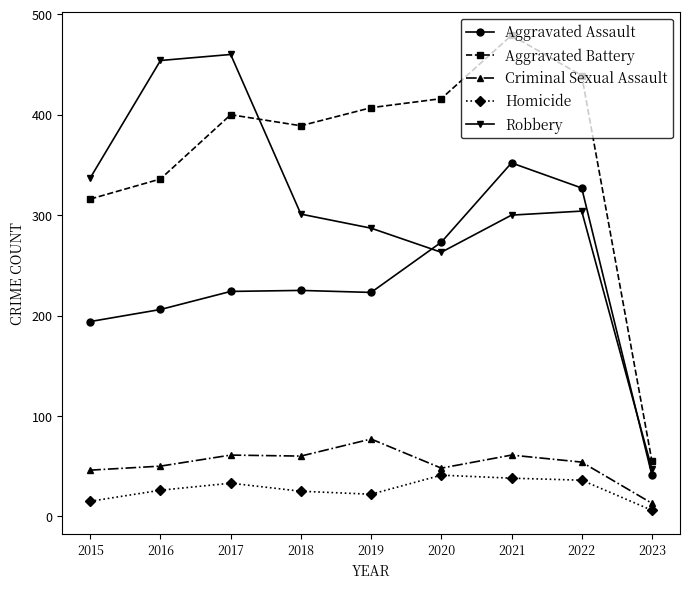

Which series has the largest total across all categories?

Aggravated Battery